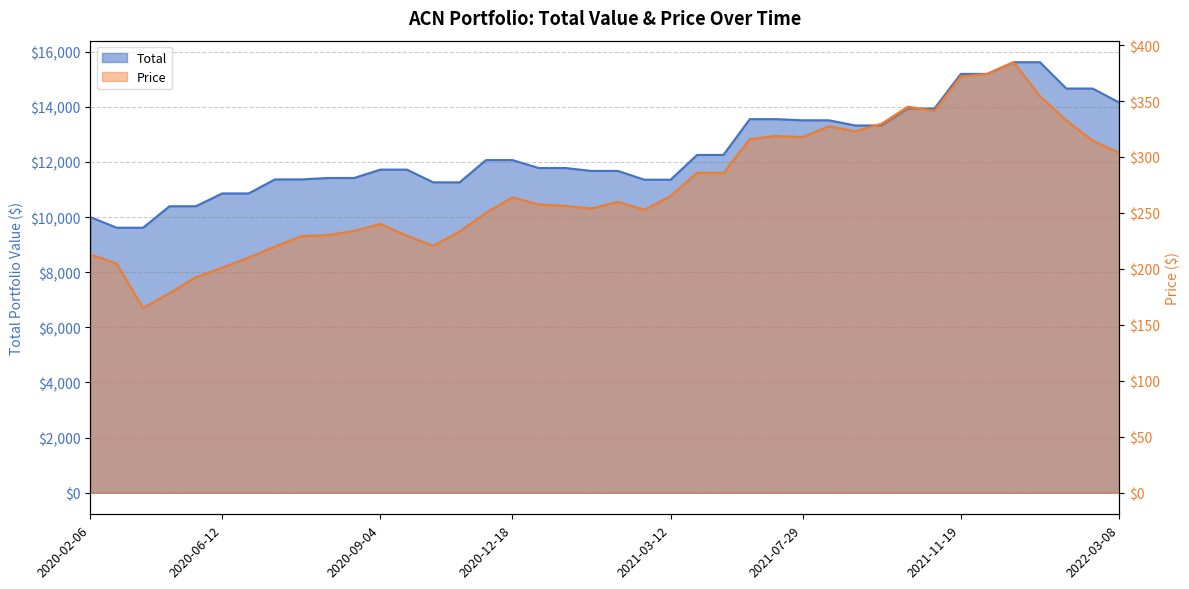

How many interior local peaks does the Price series have?

8